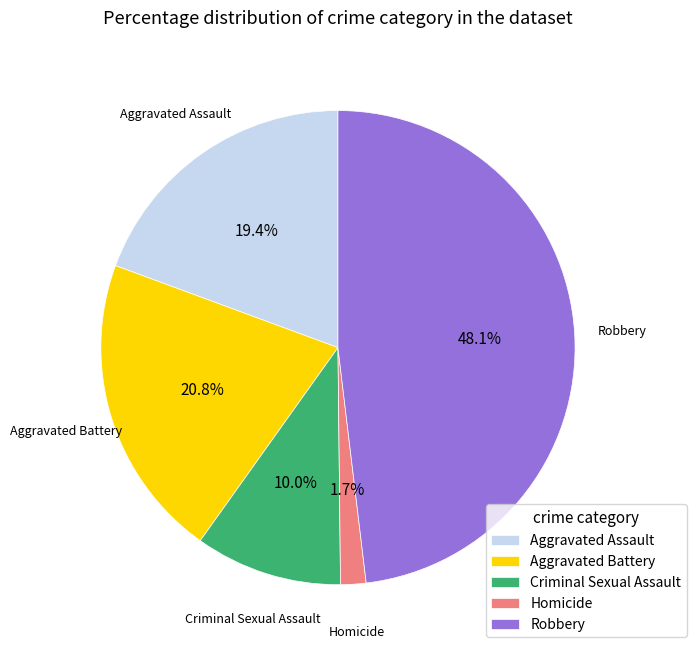

Approximately how many times larger is the value at Homicide compared to Criminal Sexual Assault?

0.2